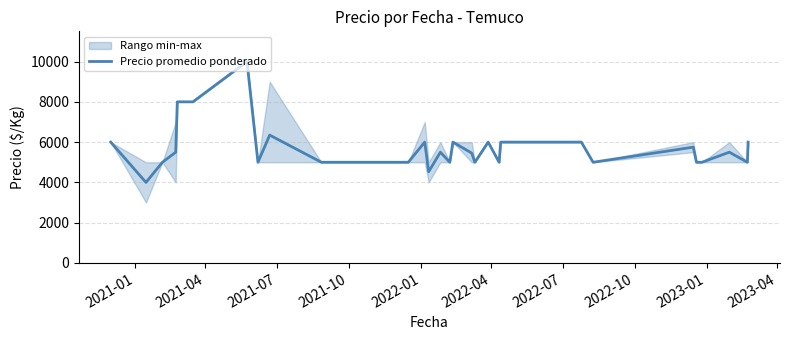

What is the lowest value of the Precio promedio ponderado series?

4000